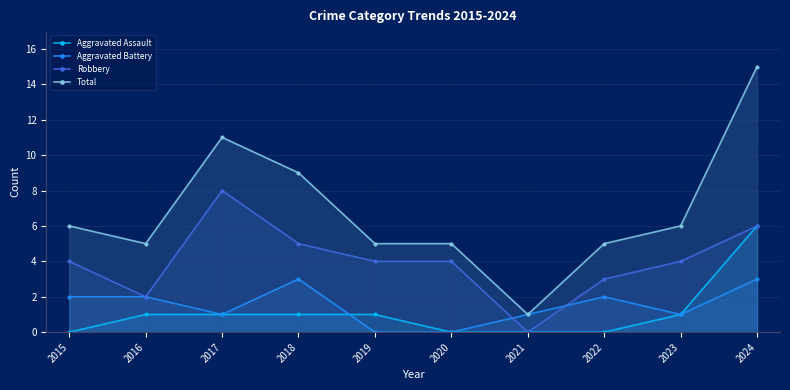

At which label does Total first exceed 6?

2017